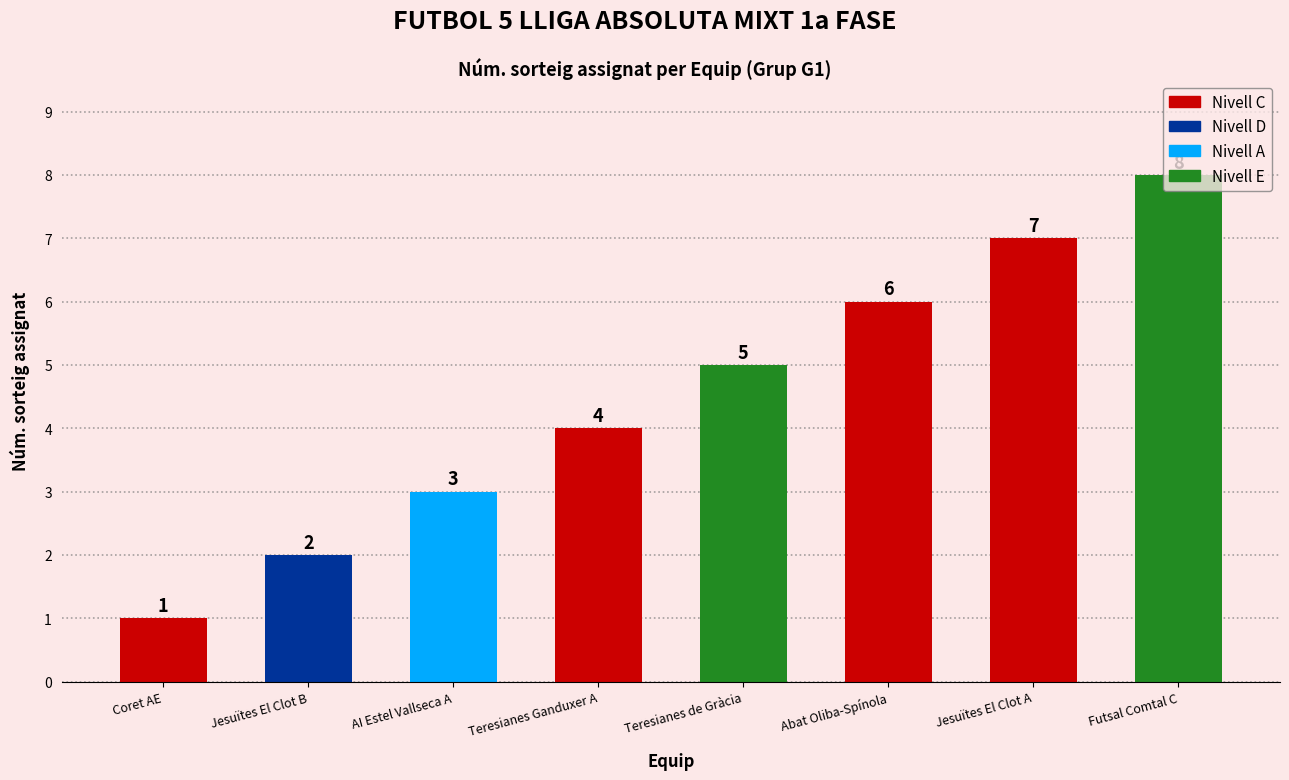

The value at Jesuïtes El Clot A is 7. True or false?

True